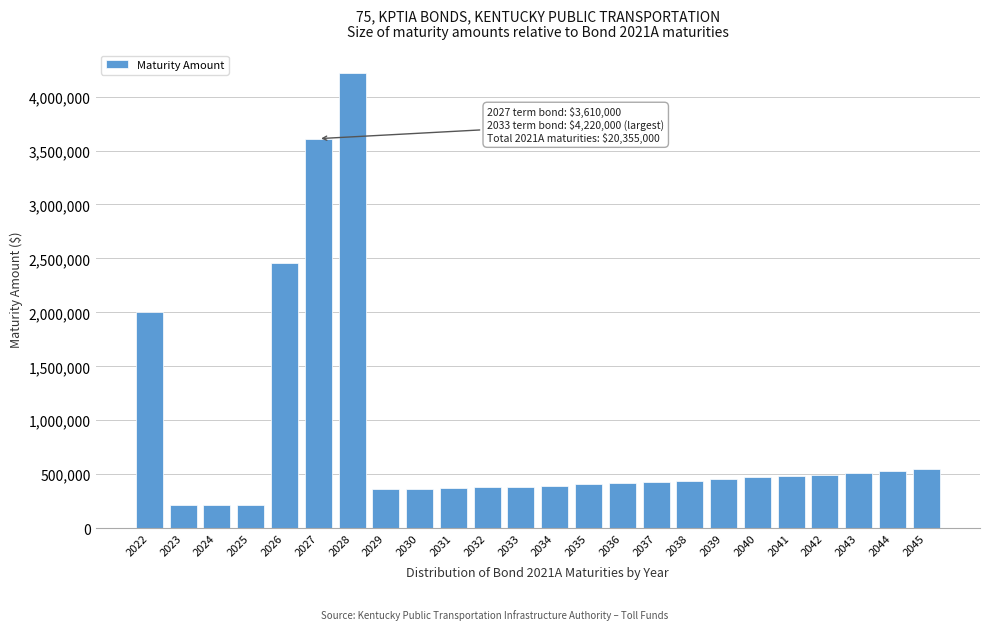

What is the difference between the second highest and second lowest values?

3395000